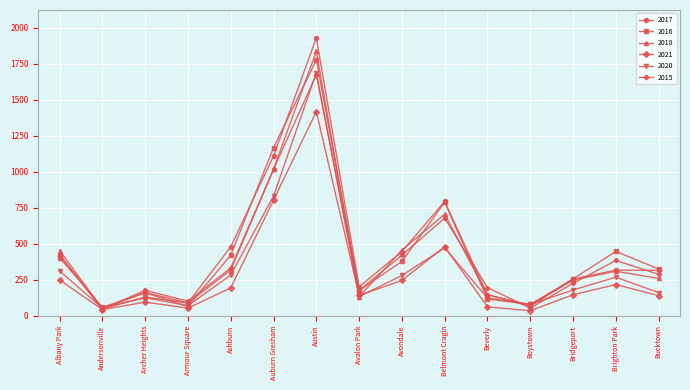

What is the label of the 11th point from the left?

Beverly